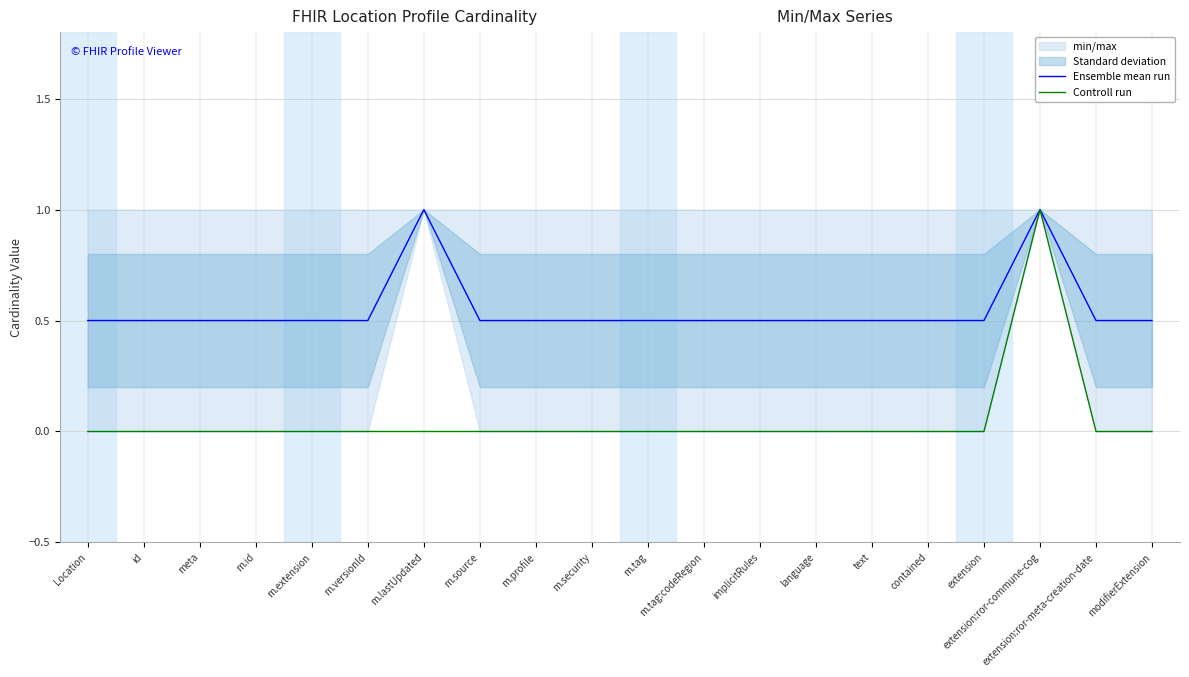

How many lines are shown in the chart?

2